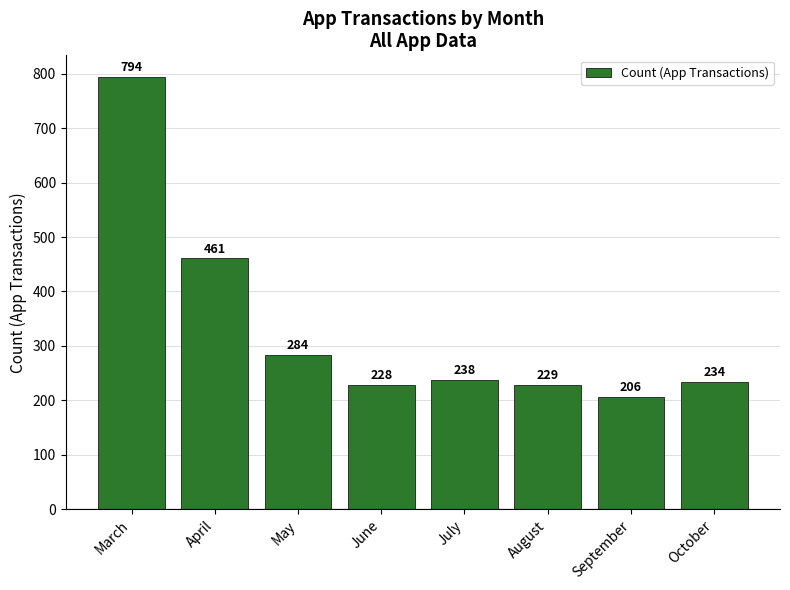

Where does the data first go above 238?

March